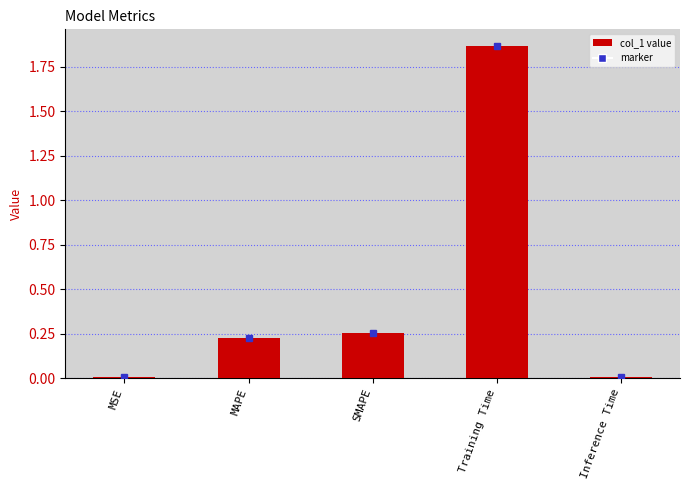

How many bars are there in total?

5